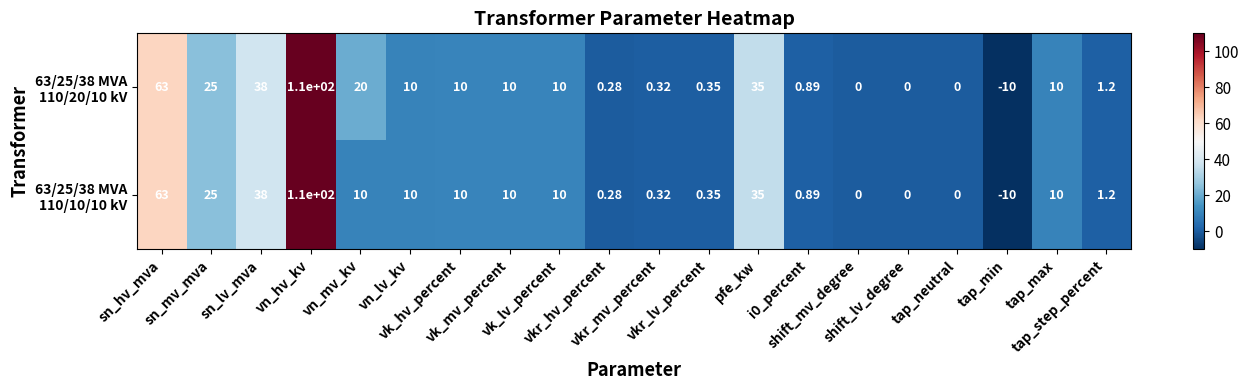

How many data points does each series have?

20